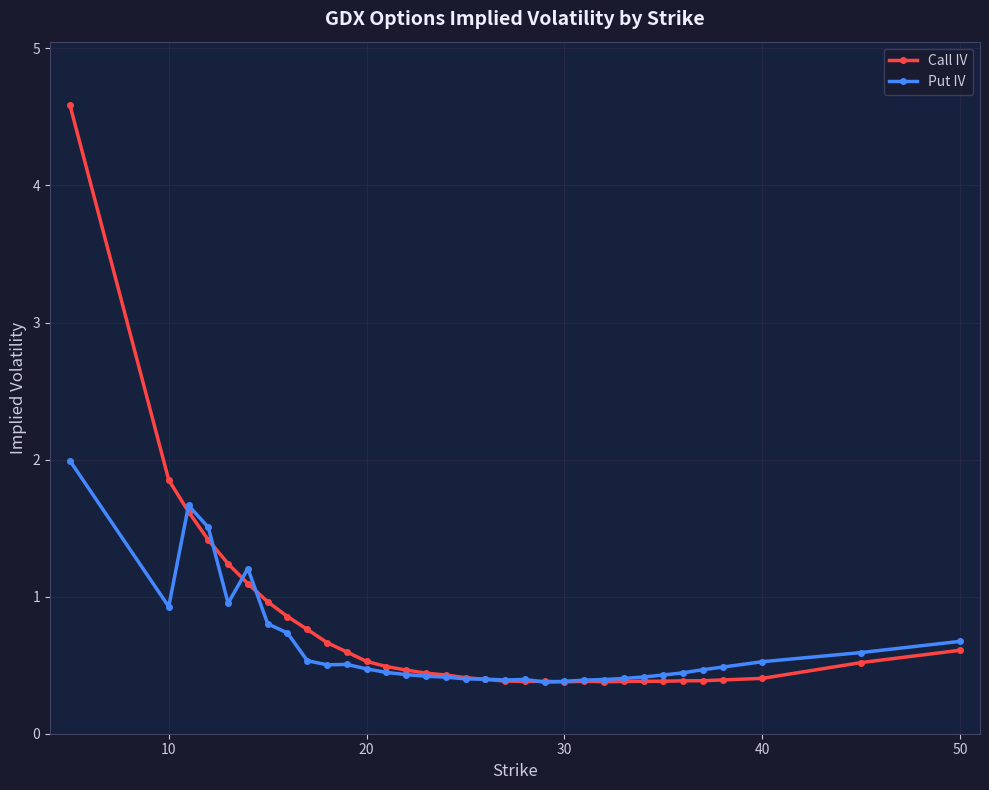

True or false: Put IV has more than 1 points higher than both neighbors.

True